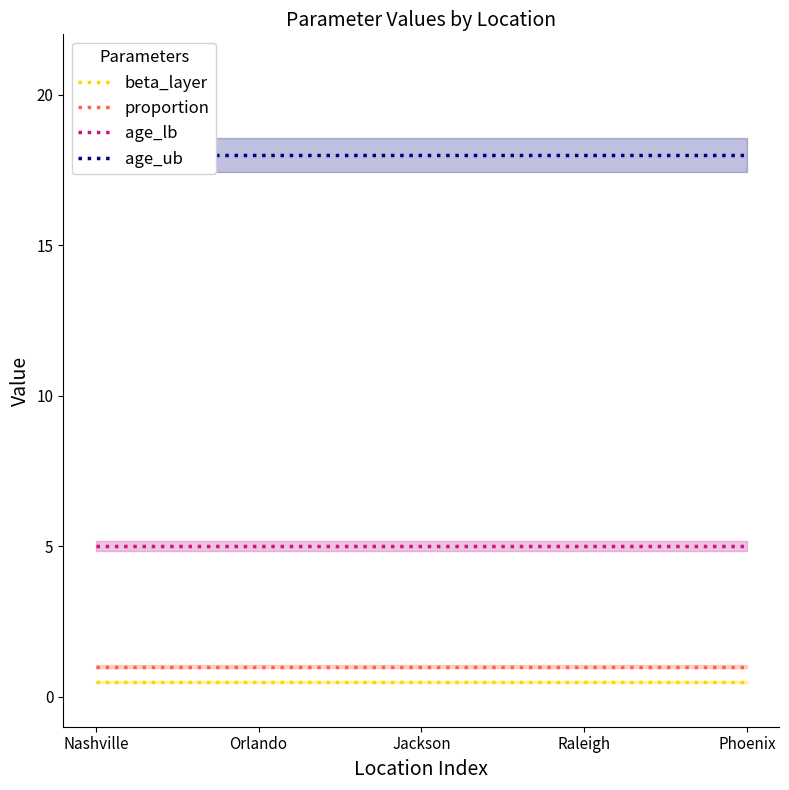

What is the label of the 4th point from the right?

Orlando